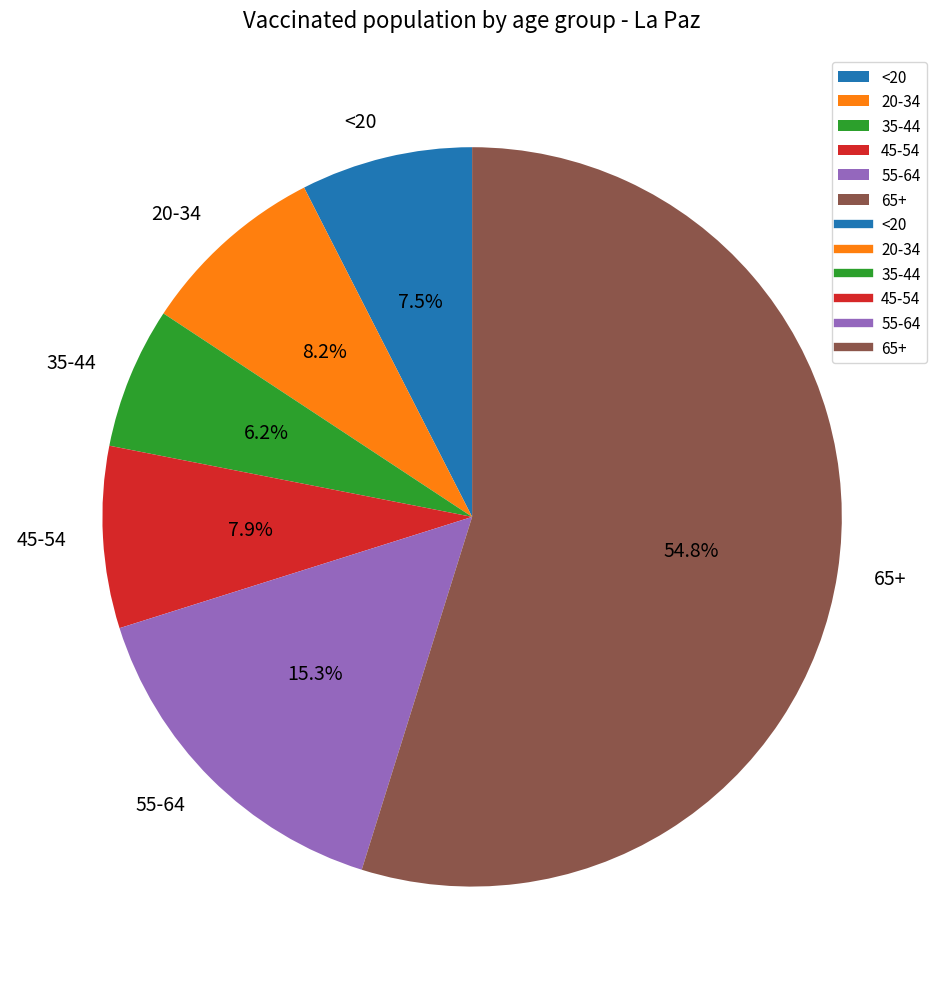

What is the smallest slice in the pie chart?

35-44